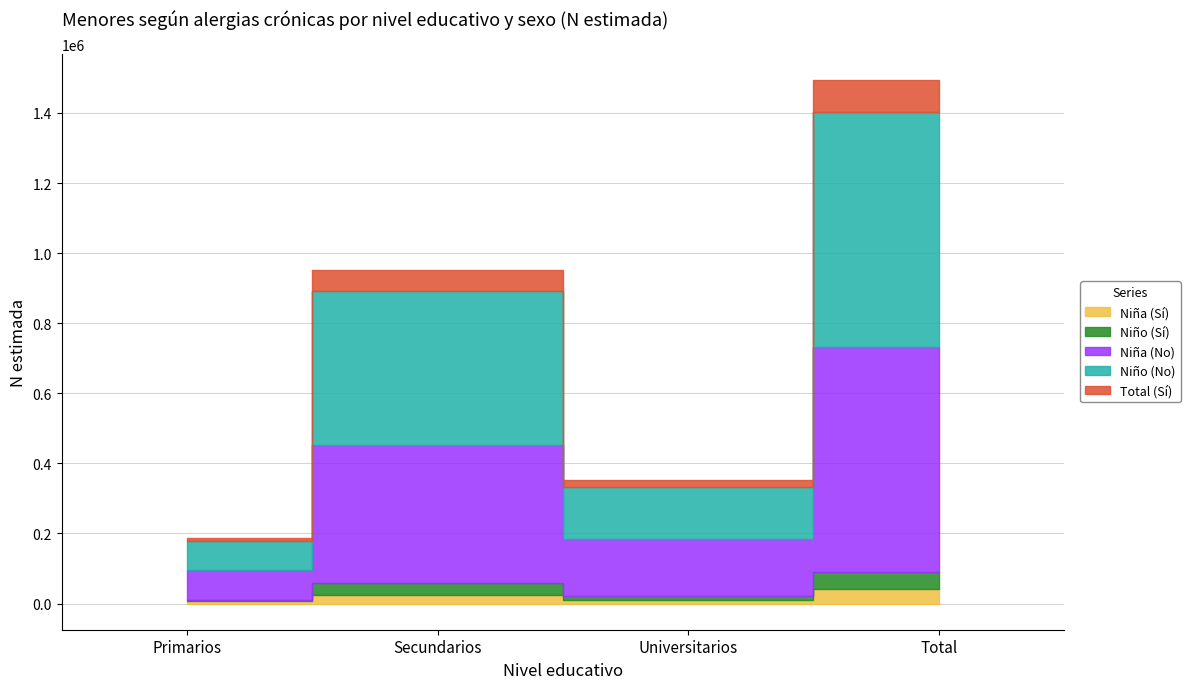

True or false: Niño (Sí) and Niña (No) cross at least once.

False